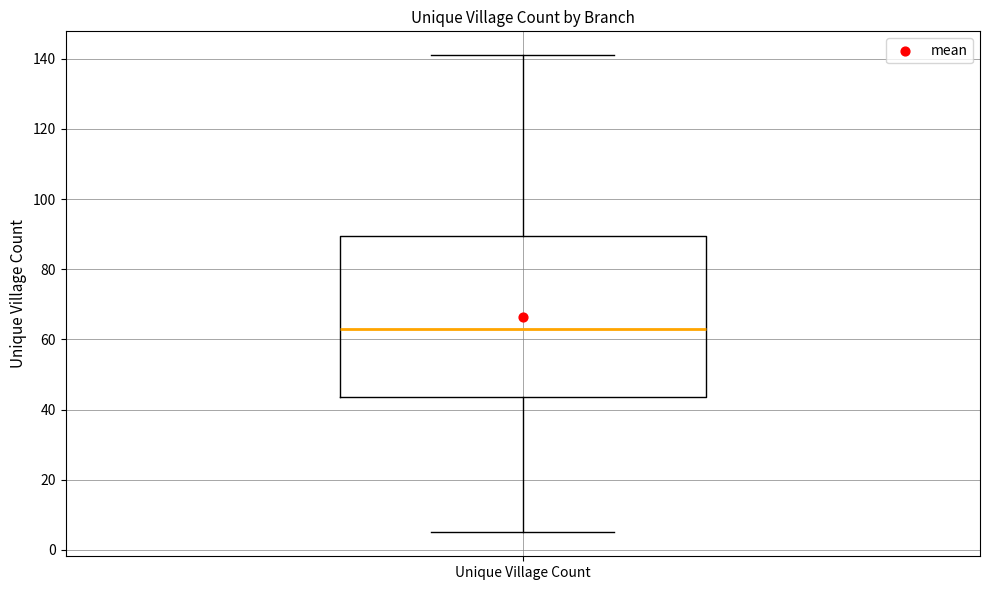

Where is the upper edge of the box for Unique Village Count on the y-axis? The values are not printed on the chart, so give them approximately, as read against the axis.

90